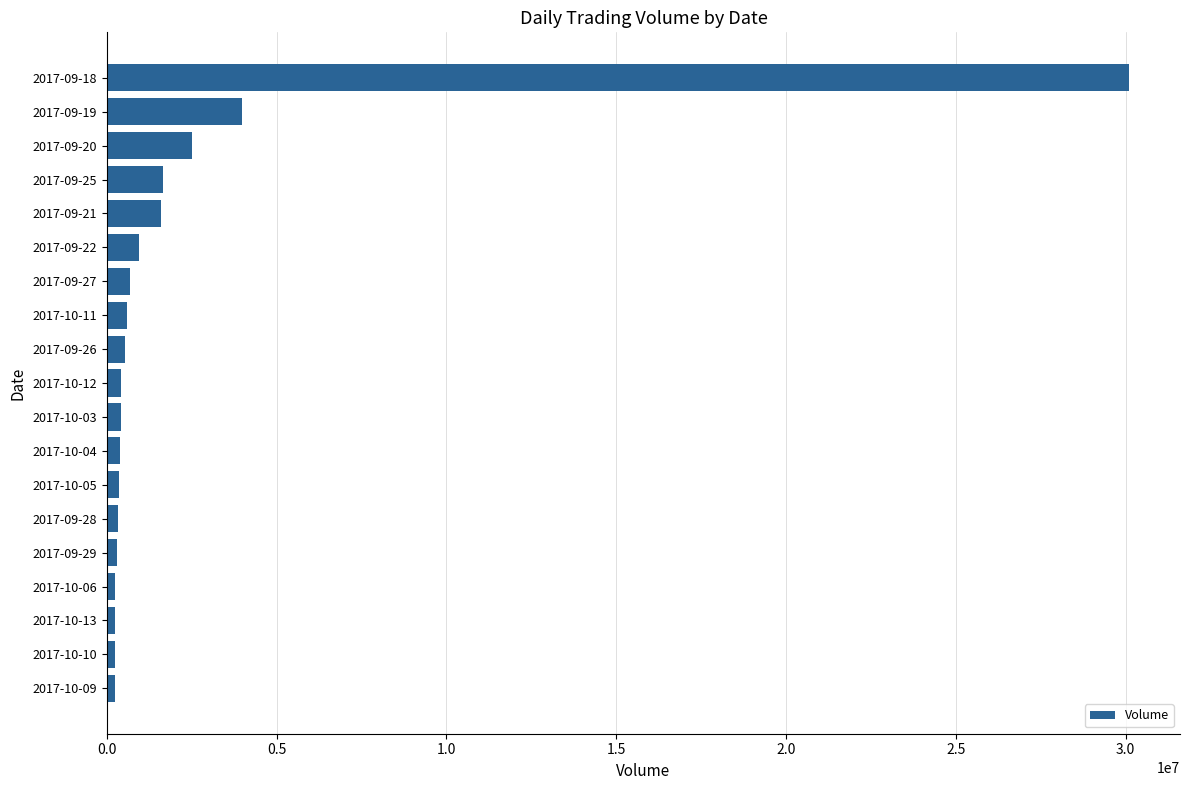

What is the minimum value shown in the chart?

226765